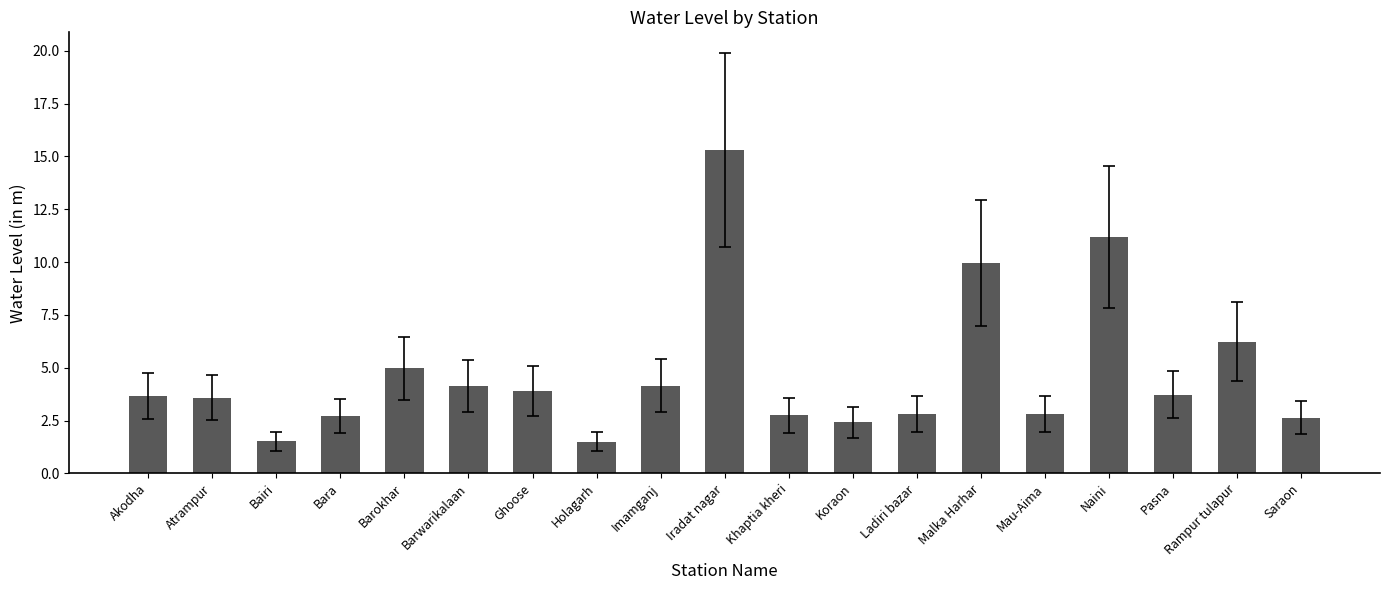

At which category does the chart reach its peak across all series?

Iradat nagar